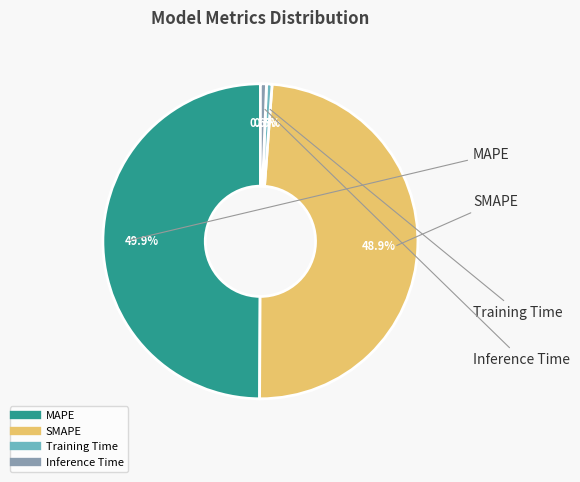

Between MAPE and Inference Time, which is larger?

MAPE